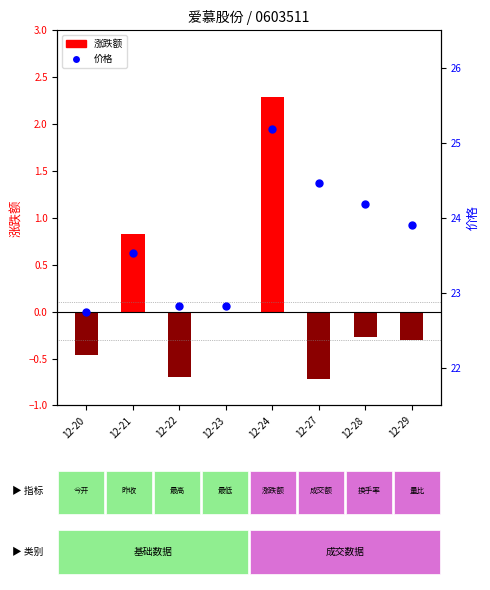

At which category is the sum across all series the highest?

12-24